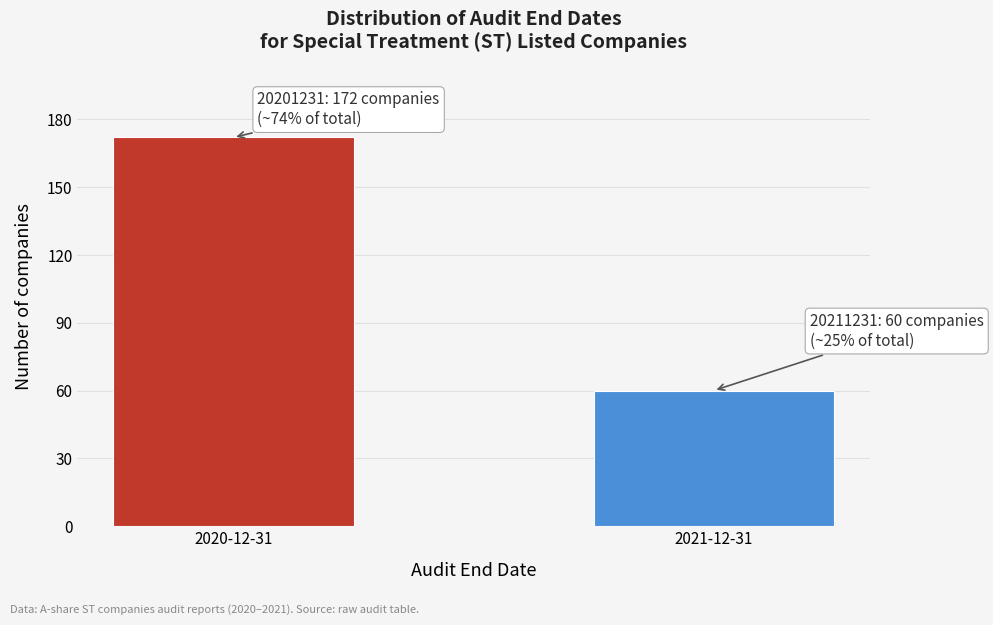

Reading left to right, what are all the values shown in this chart?

172	60